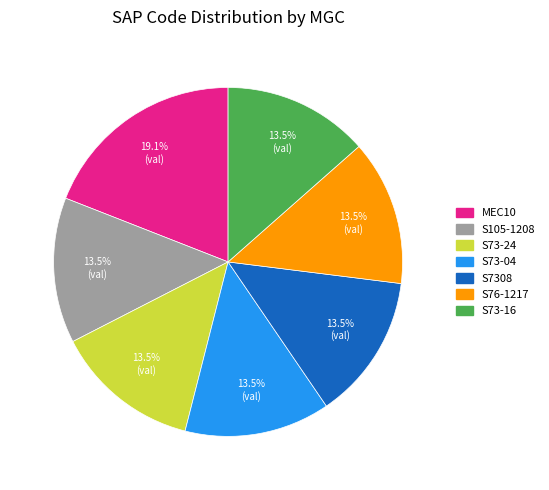

How much of the chart is everything except S73-16?

86.5%